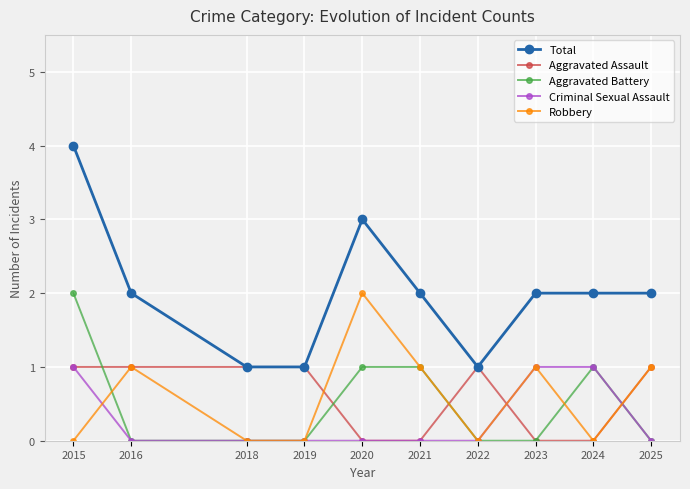

Is the value of Aggravated Battery at 2018 greater than the value of Aggravated Assault at 2025?

No